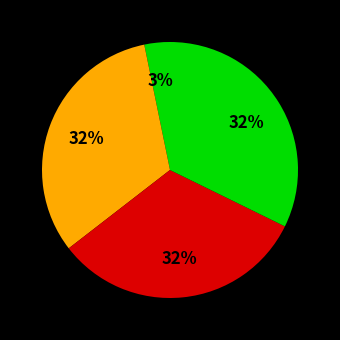

What is the smallest slice in the pie chart?

中